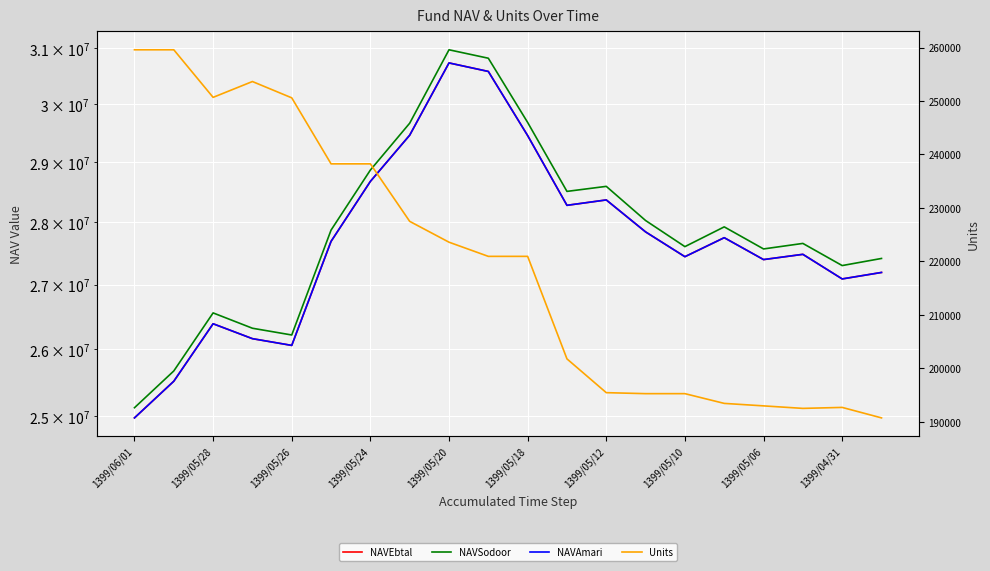

In Units, how many points are higher than both neighbors (excluding endpoints)?

2